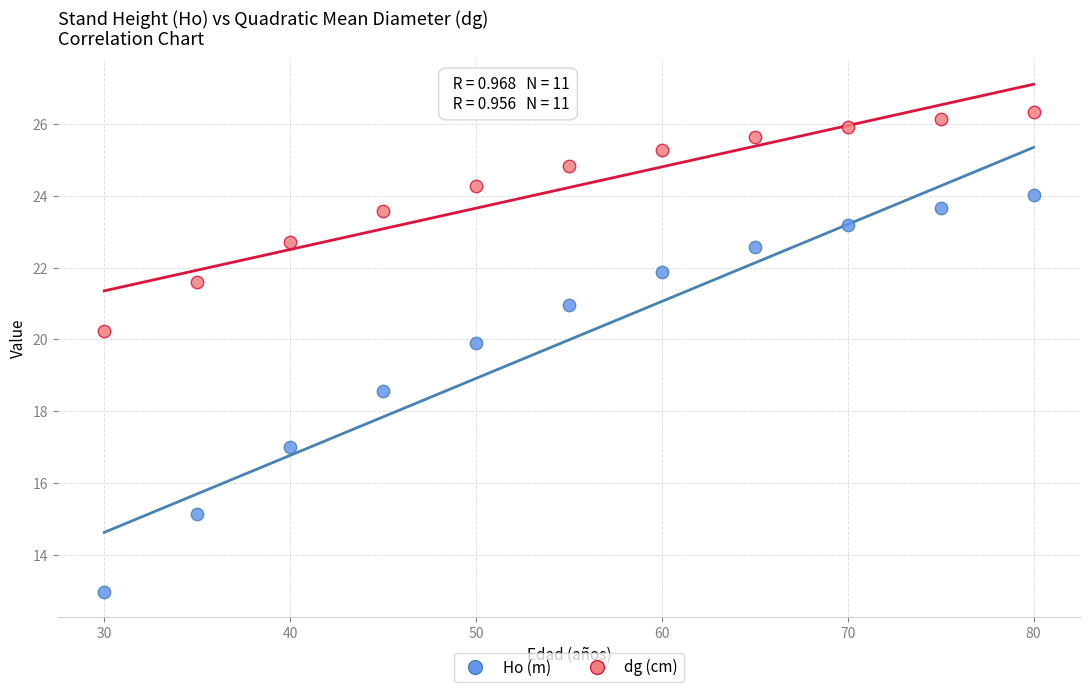

In the Ho (m) series, what Y value is closest to 18?

18.6